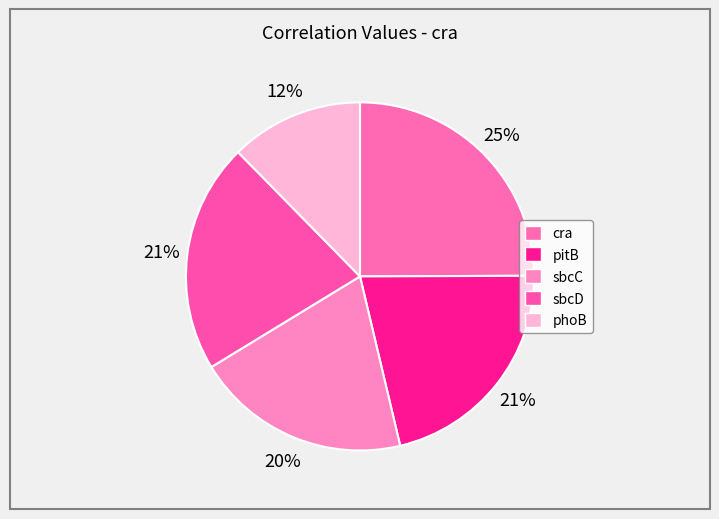

To the nearest percent, what is the difference between the phoB and pitB slice percentages?

9%